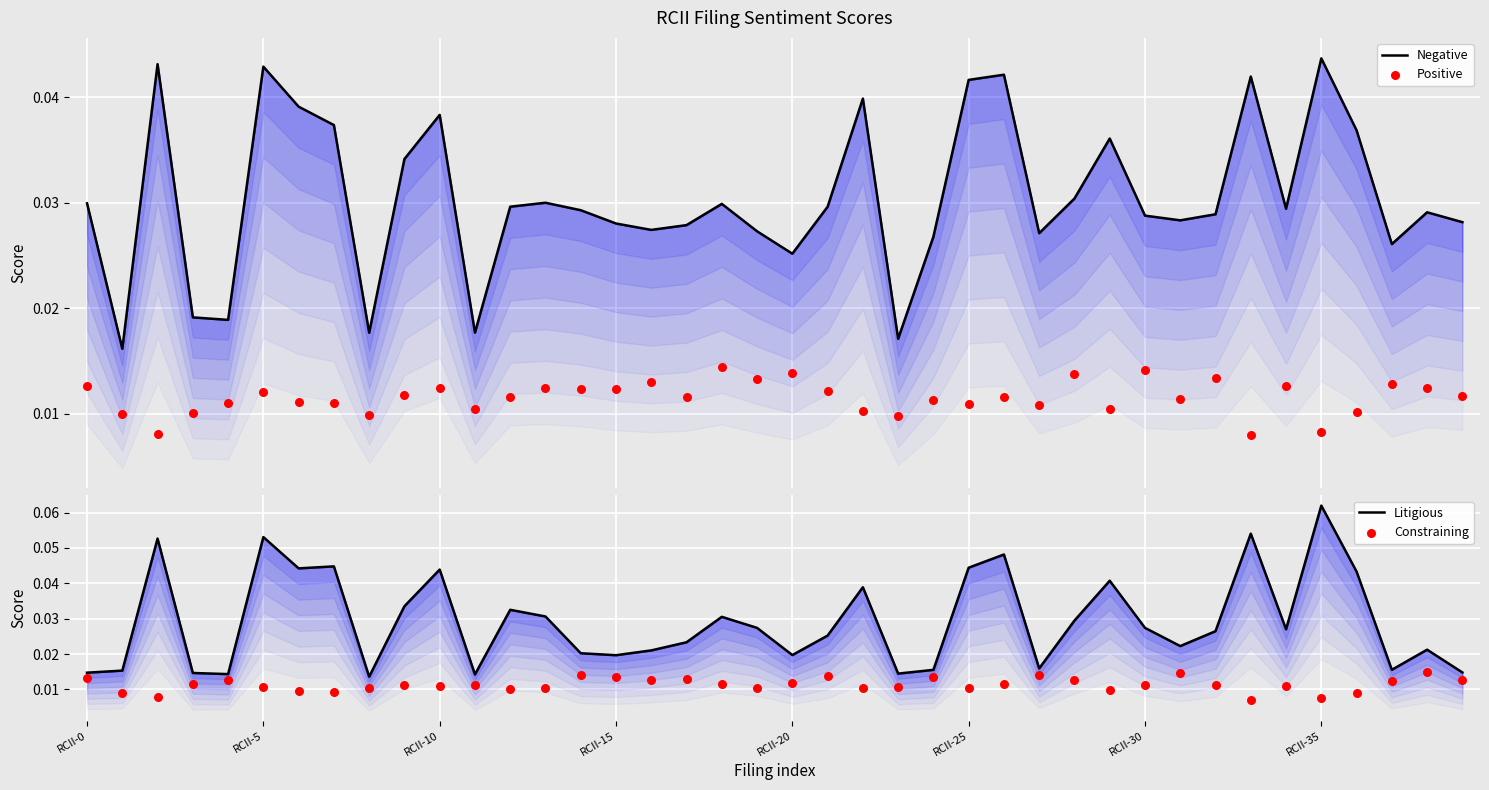

At how many categories does at least one series exceed 0?

40